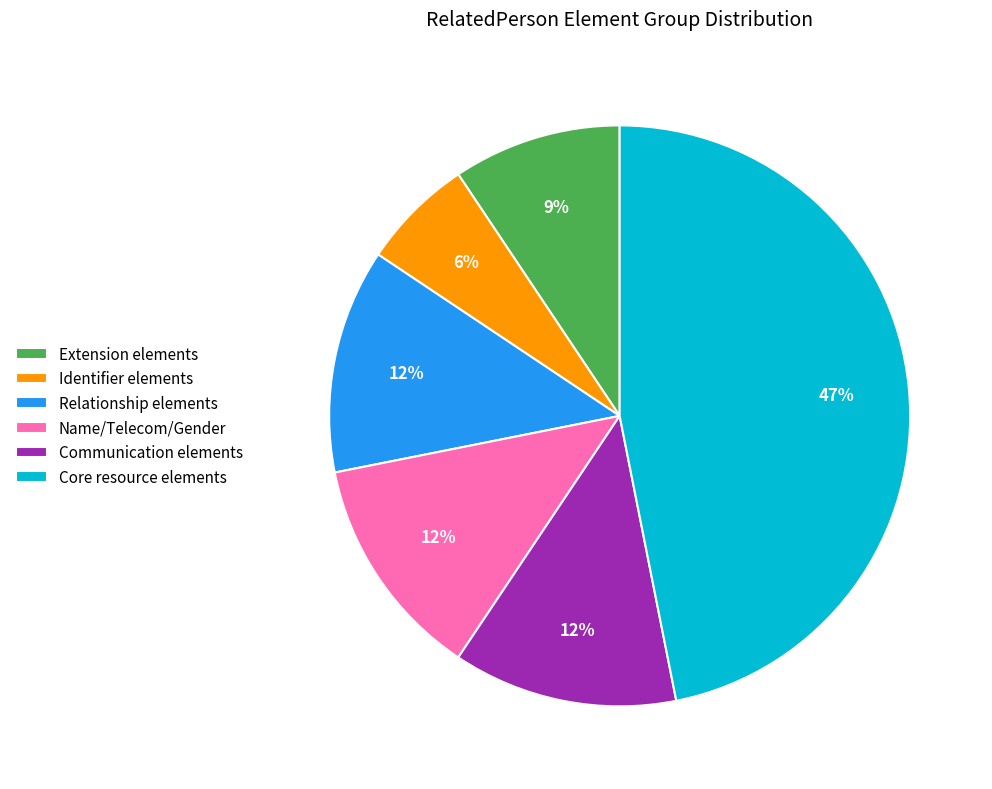

To the nearest percent, what is the average slice percentage?

17%